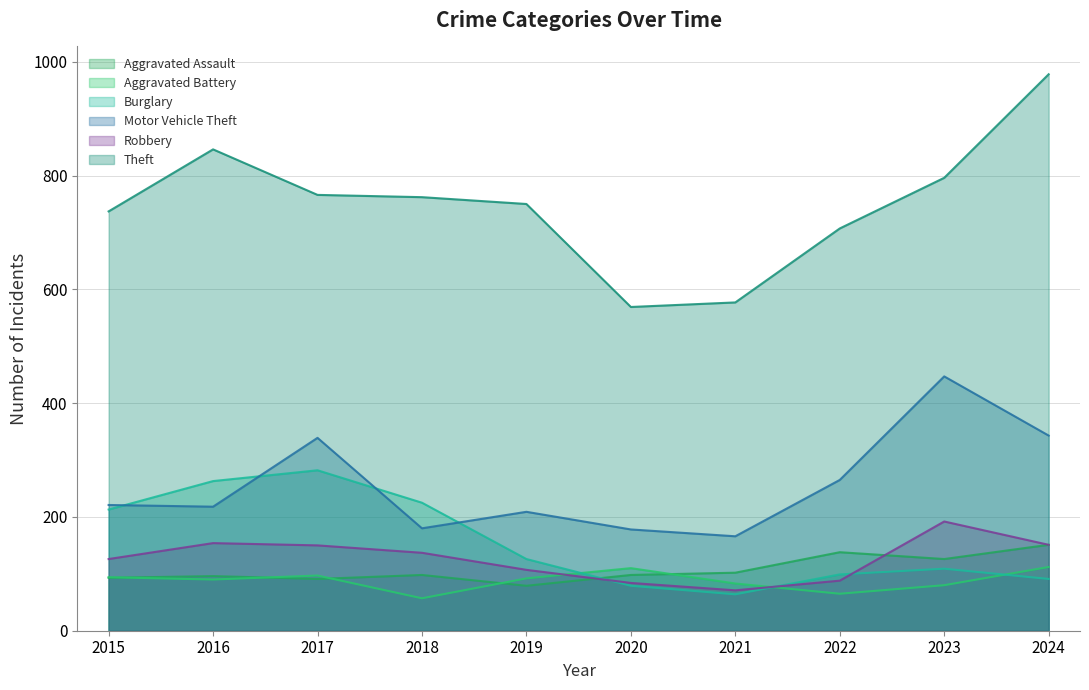

Reading right to left, transcribe all the data shown in this chart.

Aggravated Assault: 151	126	138	102	98	79	98	91	96	93
Aggravated Battery: 112	80	65	83	110	92	57	97	90	94
Burglary: 91	109	99	64	79	126	225	282	263	213
Motor Vehicle Theft: 343	447	265	166	178	209	180	339	218	221
Robbery: 151	192	88	71	84	107	137	150	154	126
Theft: 978	796	707	577	569	750	762	766	846	737